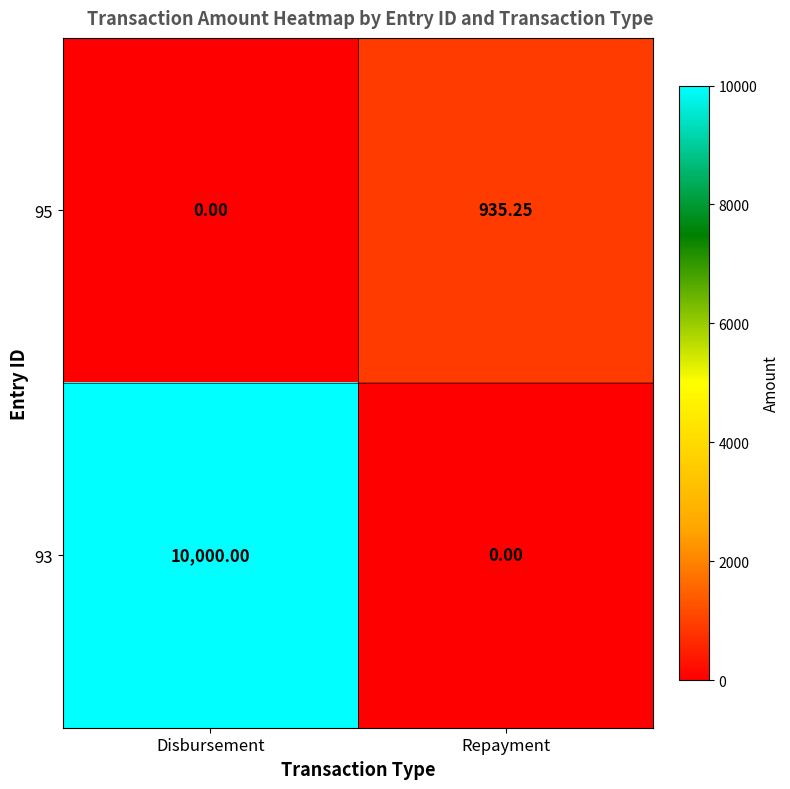

Where is 95 nearest to the value 467?

Disbursement